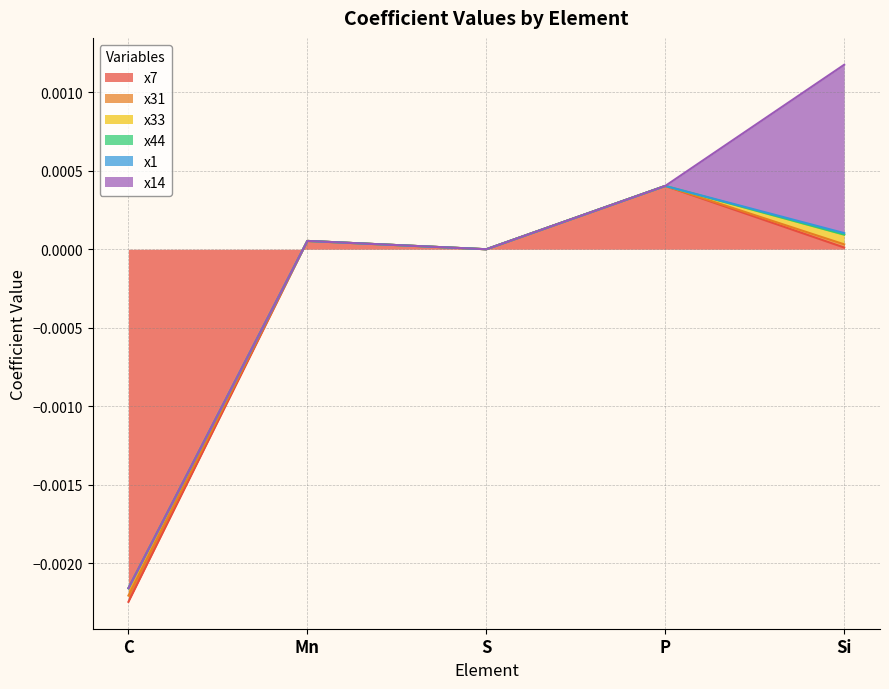

Which has a higher value, Si or C?

Si